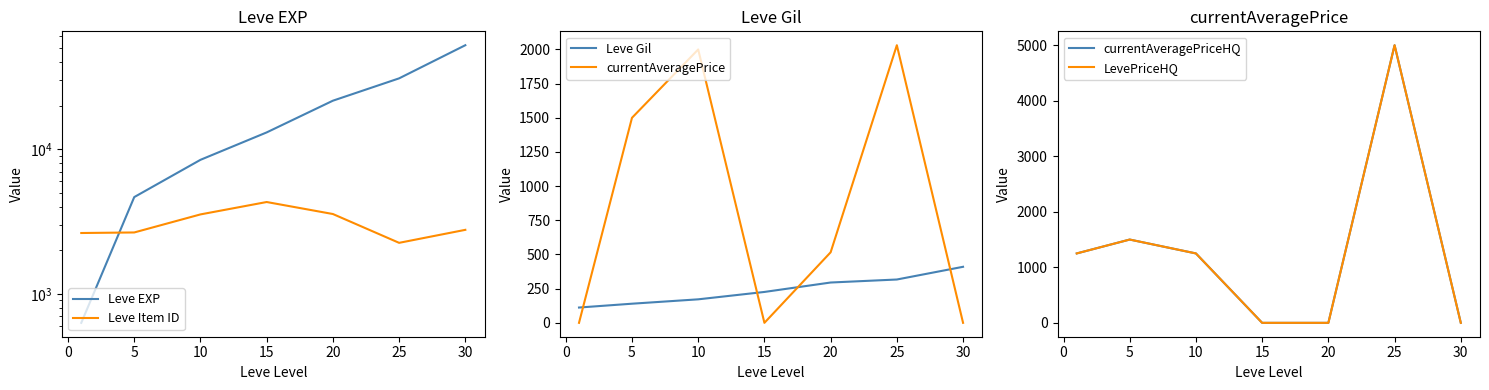

What is the lowest value of the Leve Gil series?

112